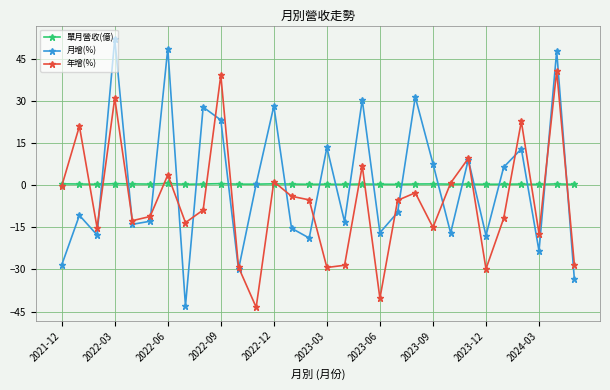

What is the value of the 年增(%) point at the 24th from the left?

9.6